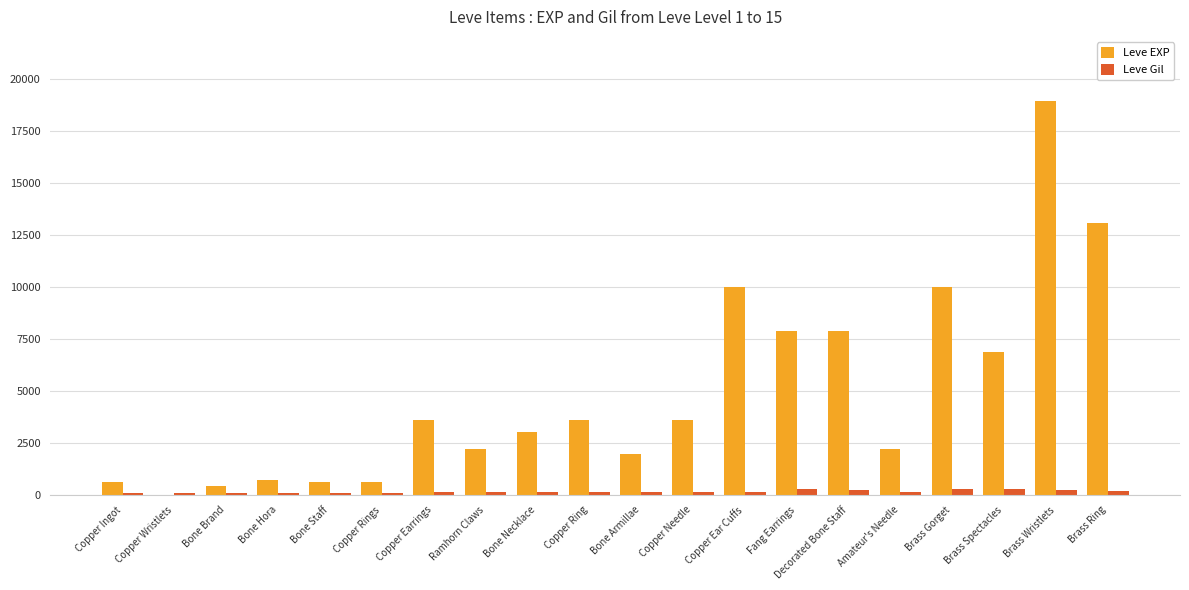

Count the number of data series in this chart.

2